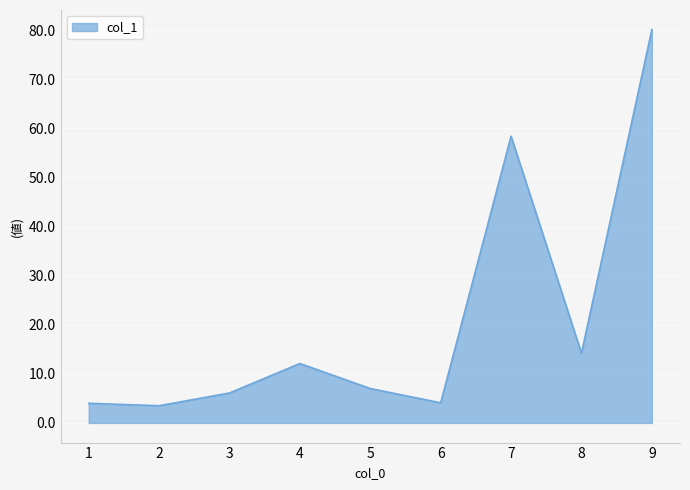

Count the number of categories in the chart.

9